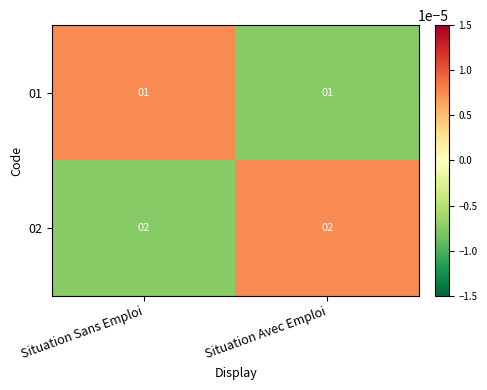

How many series are shown in this chart?

2